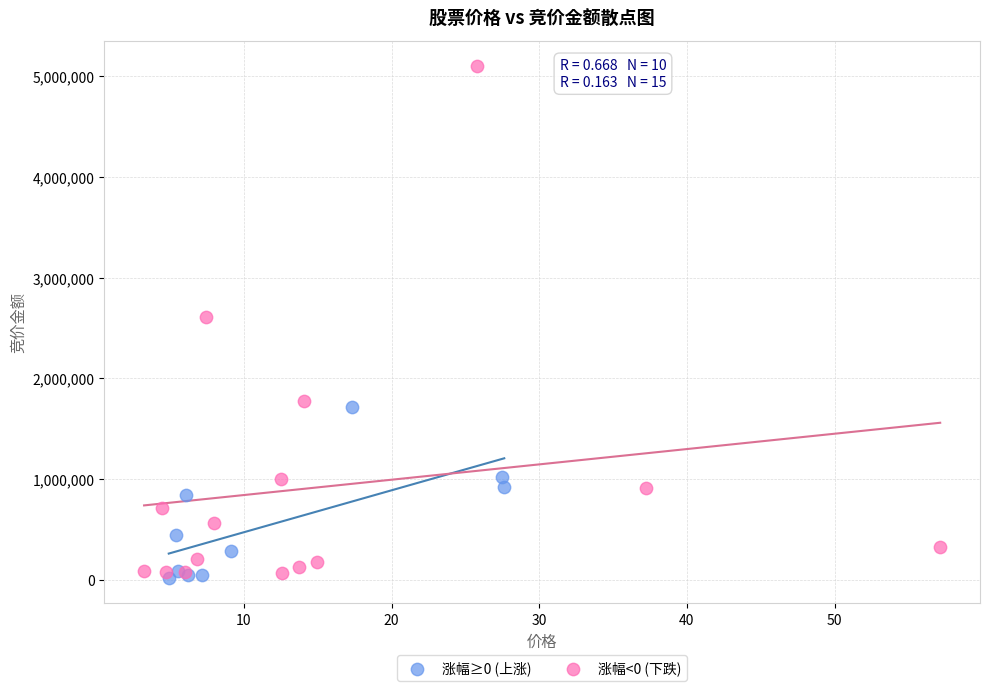

Which series contains the lowest Y value?

涨幅≥0 (上涨)